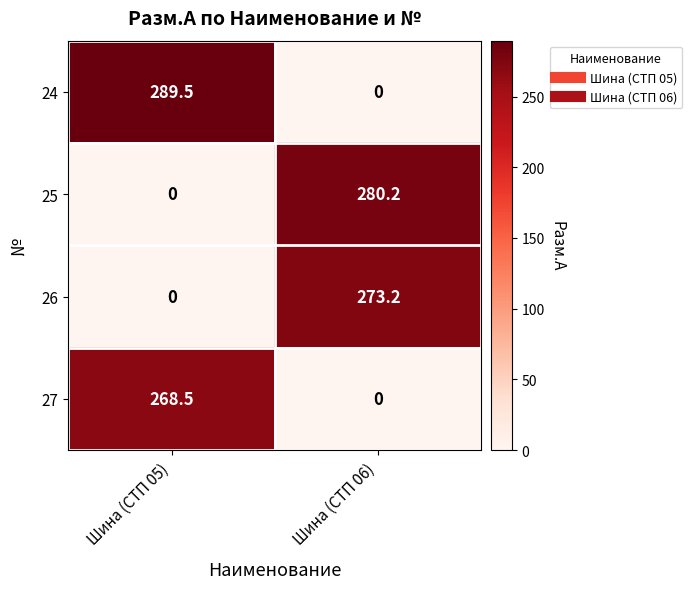

How many data points in 25 are above 280?

1